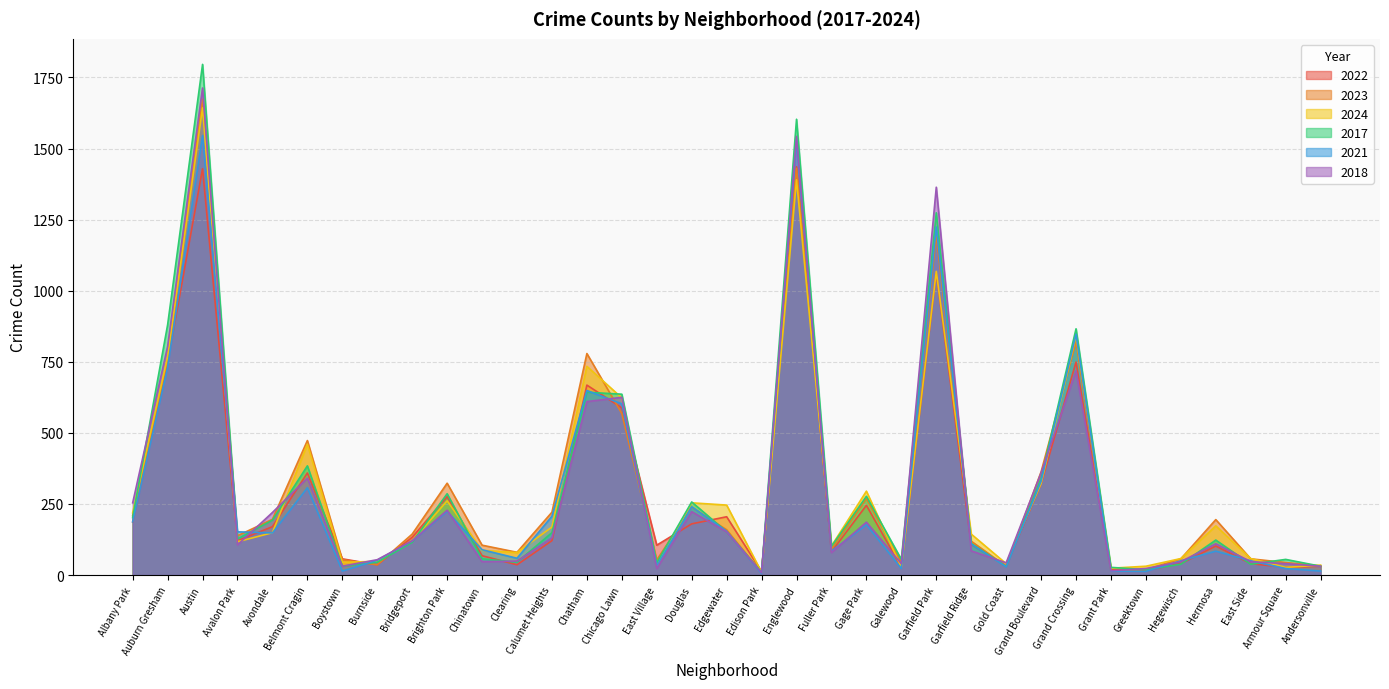

At how many categories does at least one series exceed 1745?

1